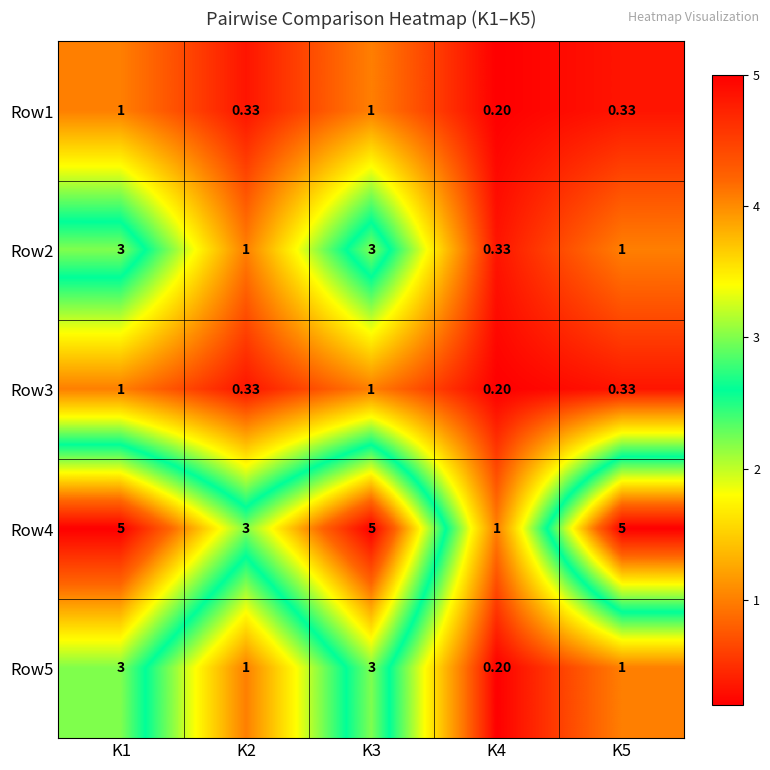

What is the minimum value shown in the chart?

0.2